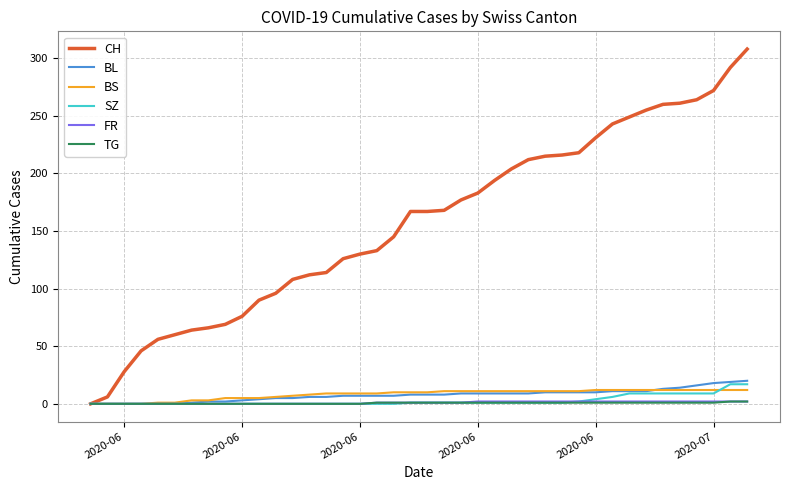

Which series has the largest total across all categories?

CH